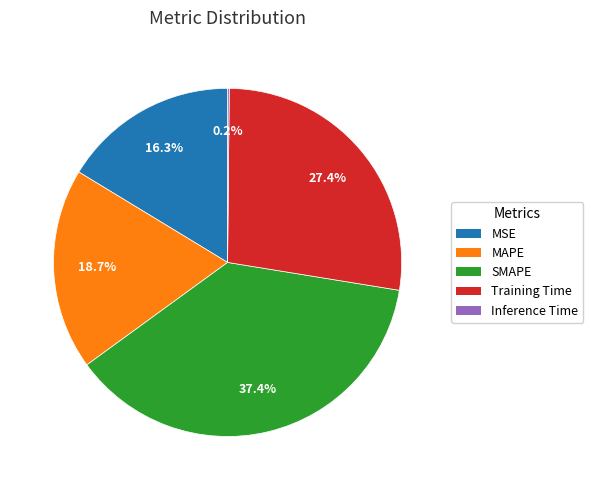

What is the total percentage of Training Time and MAPE?

46.1%